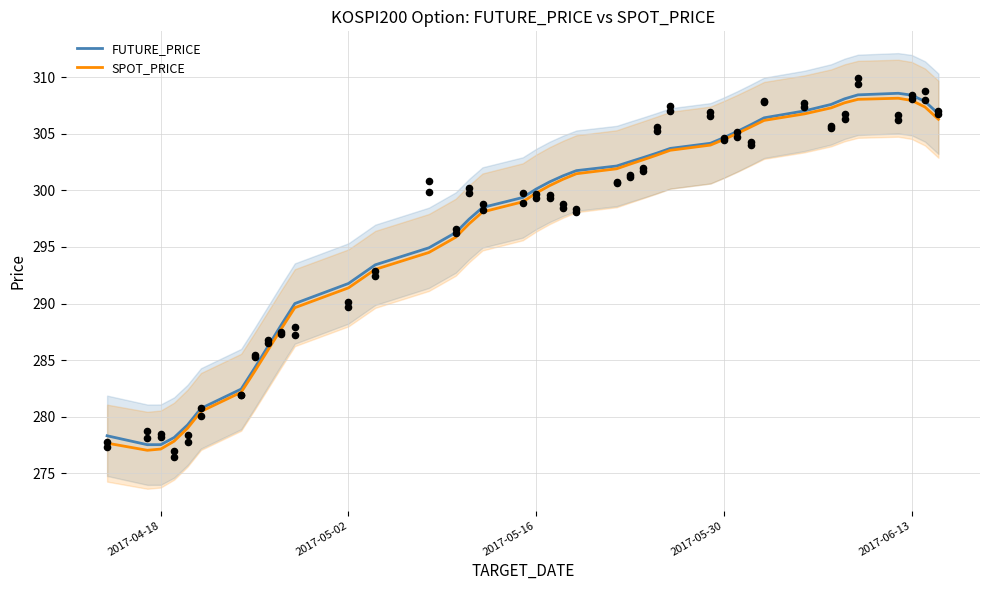

Which series contains the highest Y value?

FUTURE_PRICE